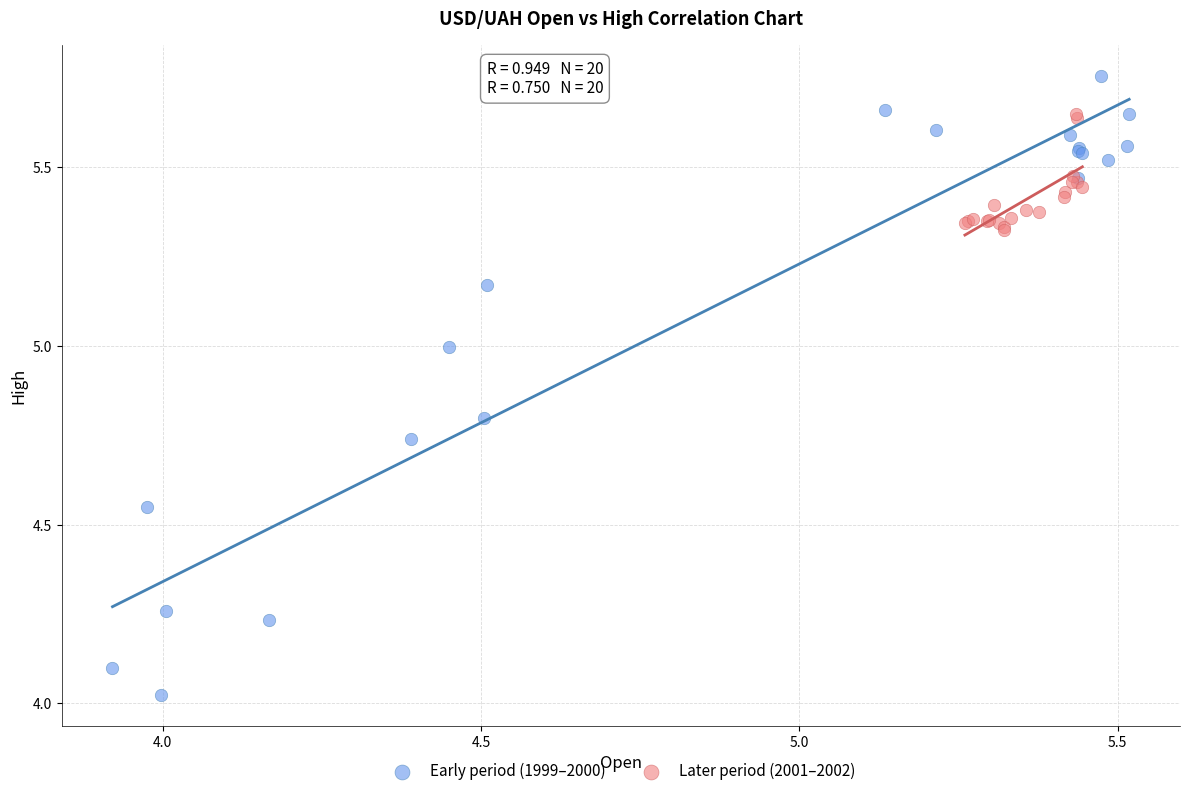

Which series contains the lowest Y value?

Early period (1999–2000)